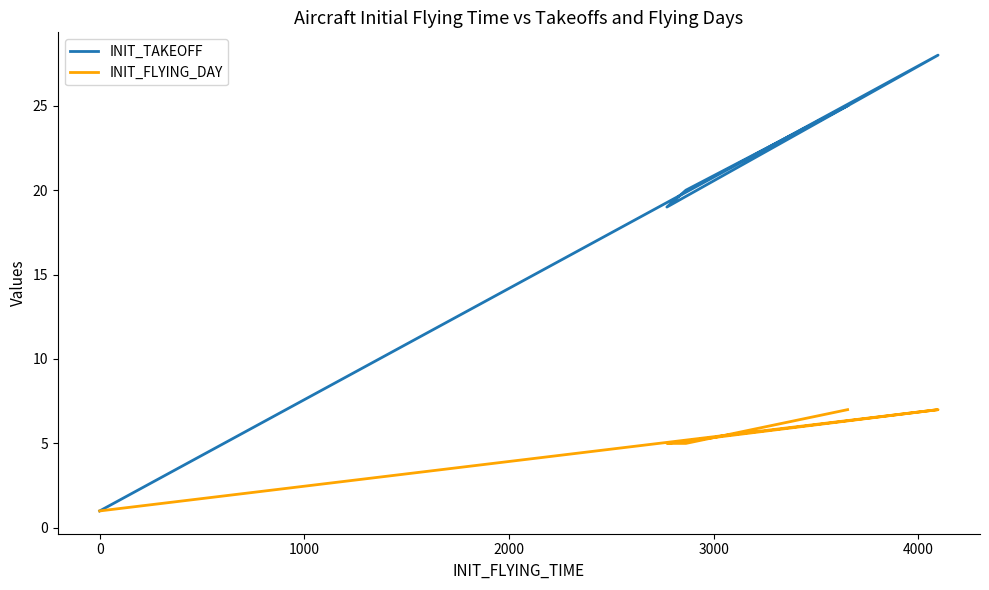

Count the INIT_TAKEOFF values in the range 1 to 25.

7